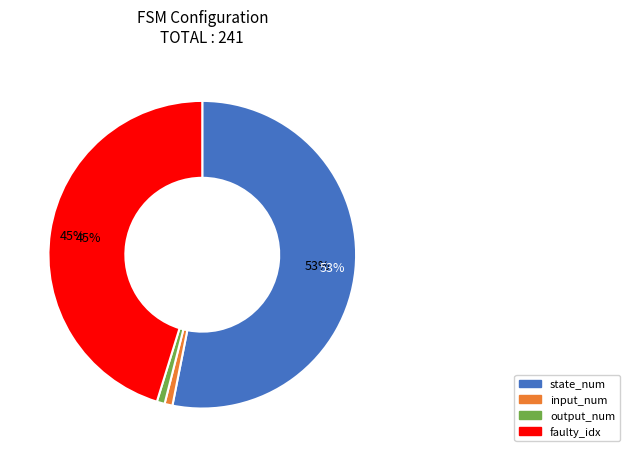

To the nearest percent, what is the average slice percentage?

25%